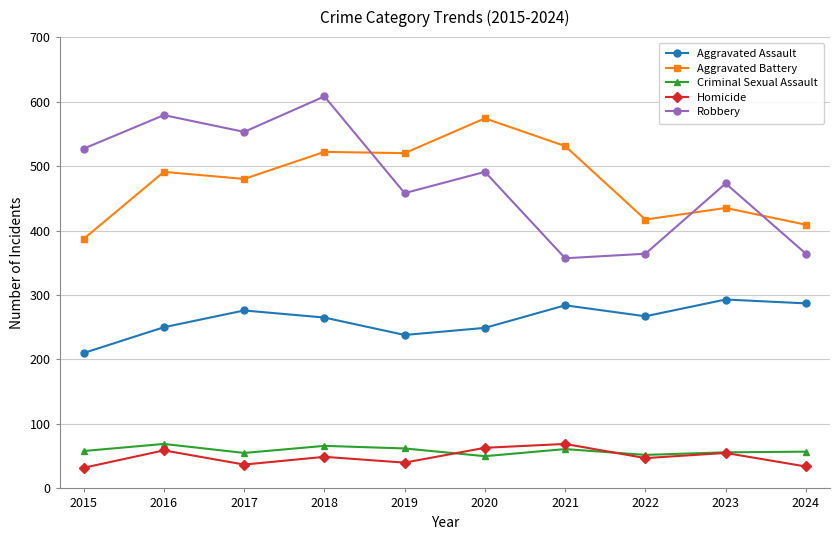

What value does the Aggravated Assault series have at 2019?

238